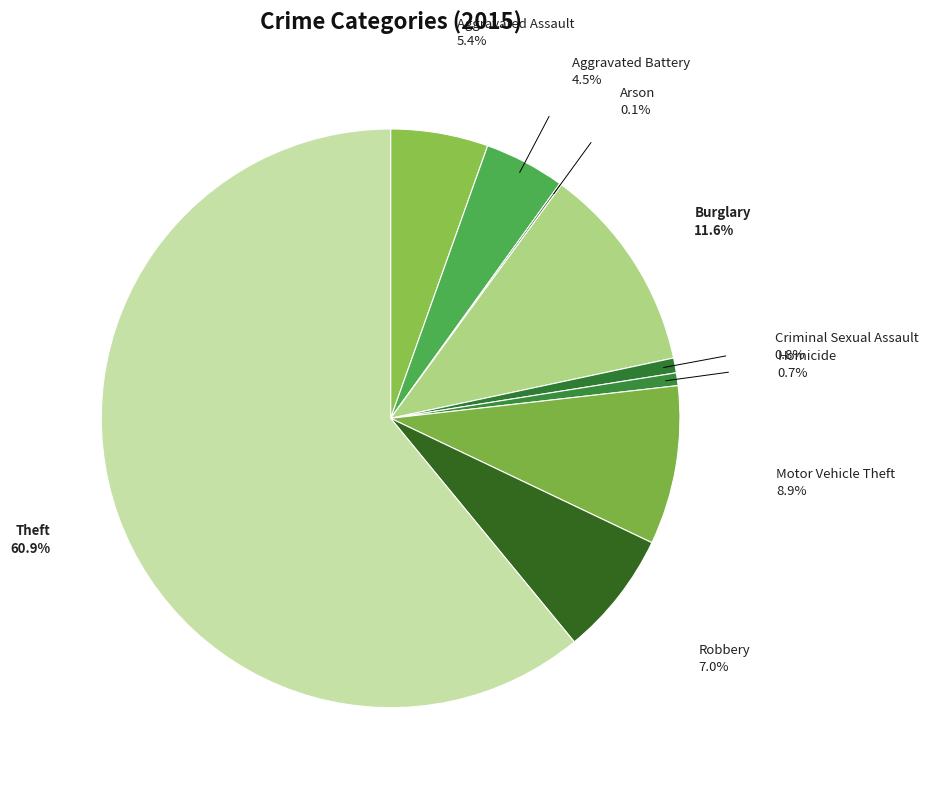

To the nearest percent, what is the average slice percentage?

11%